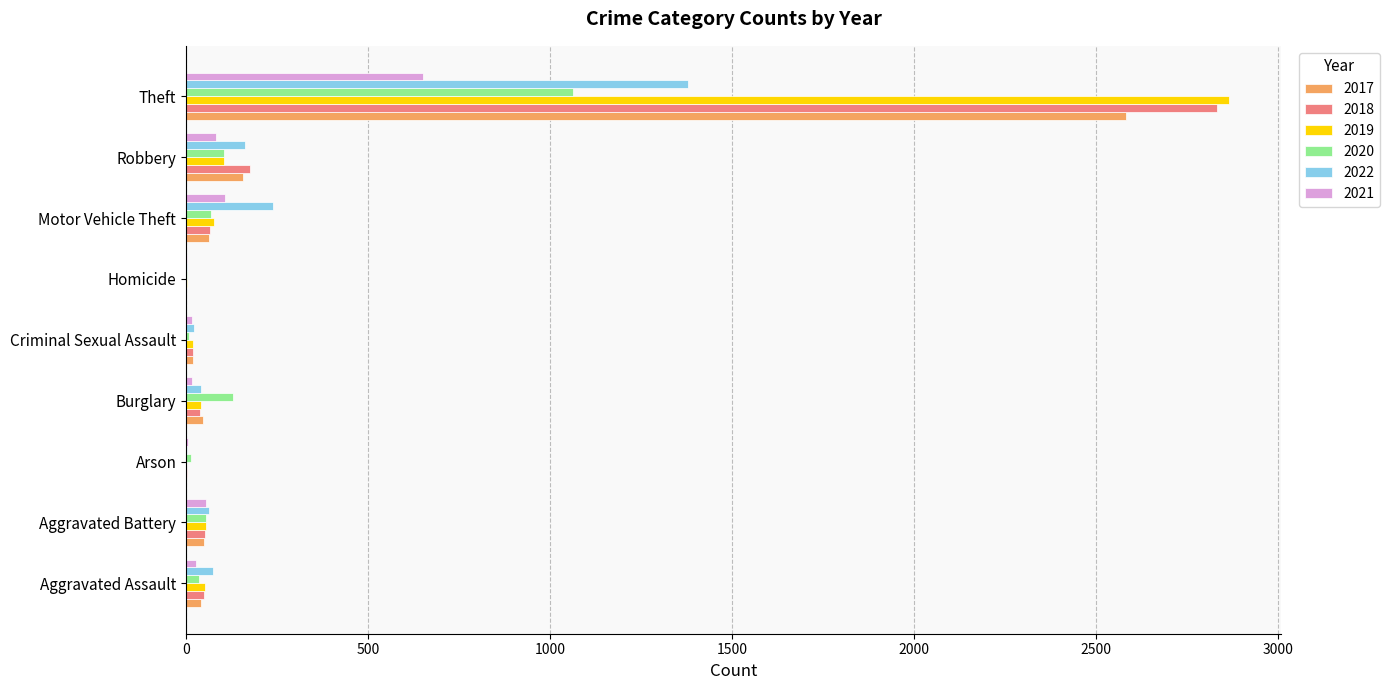

The 2019 series shows 105 at Robbery. True or false?

True